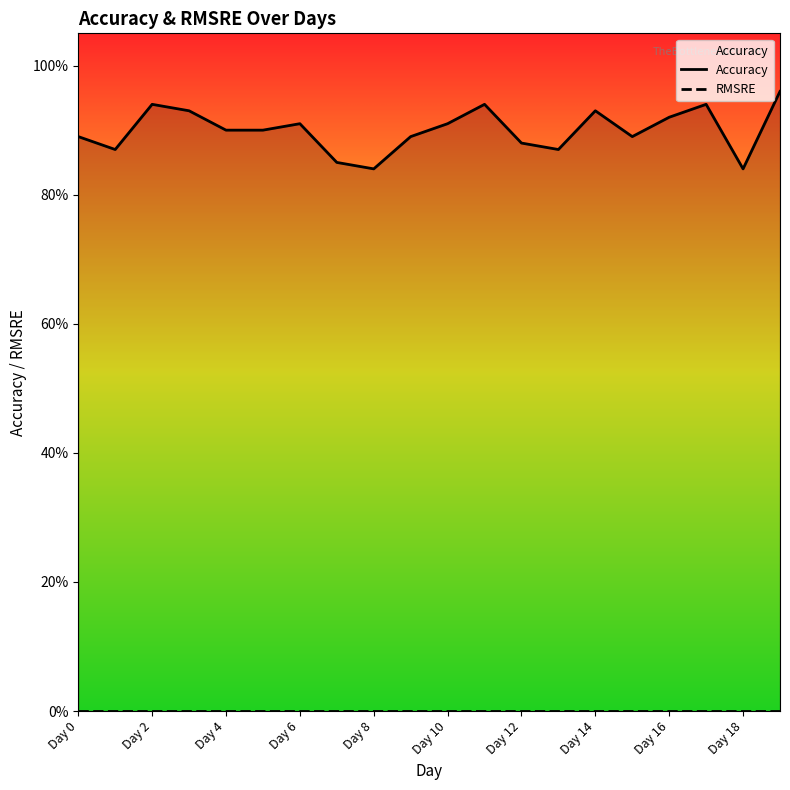

How many categories are shown in the chart?

20